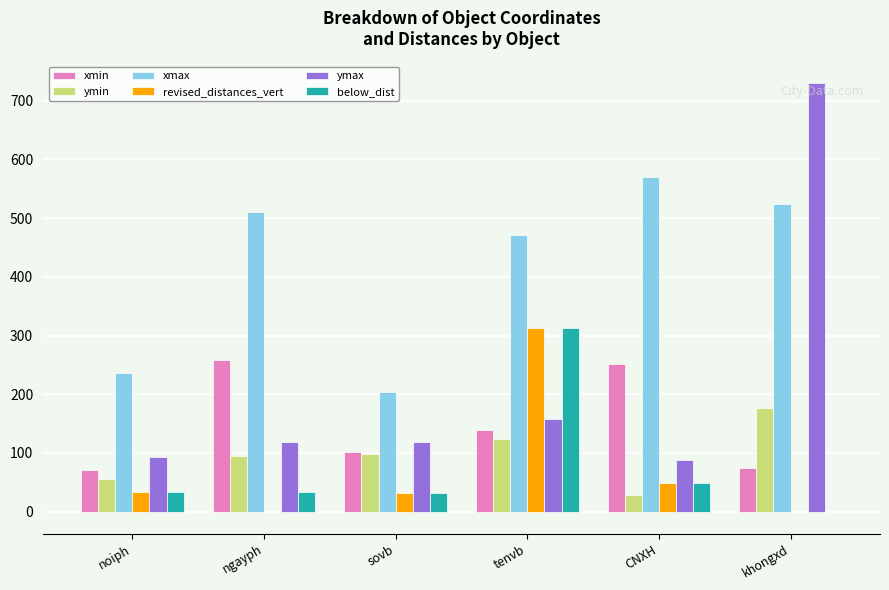

Where is xmin nearest to the value 165?

tenvb